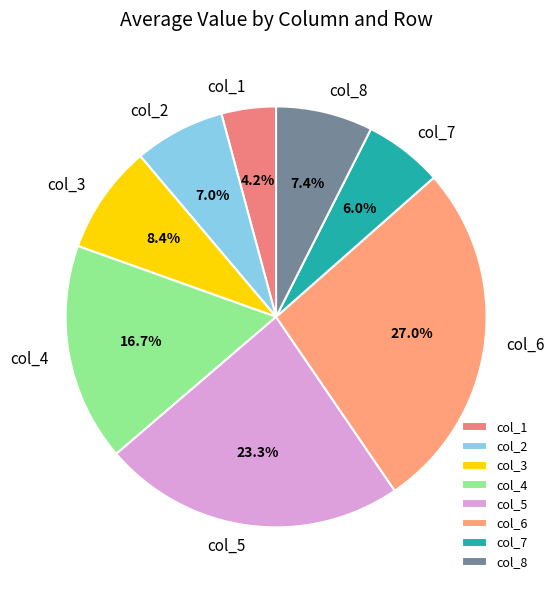

Combined, what portion of the pie is col_8 and col_1?

11.6%